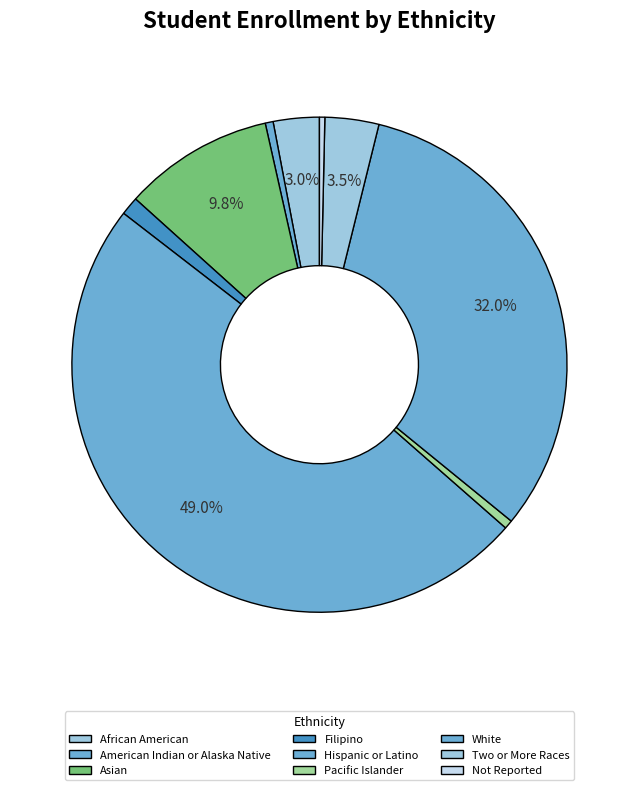

Is there a majority slice in this chart?

No